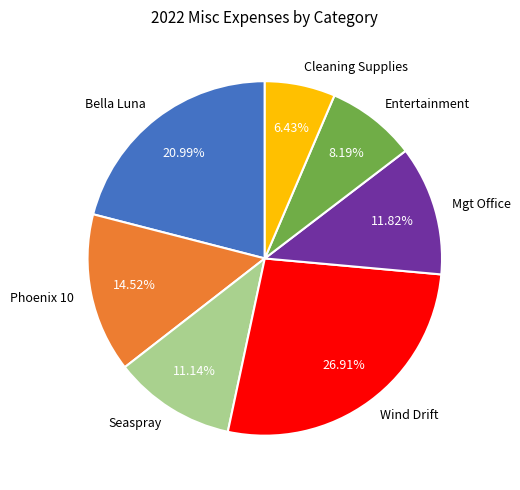

To the nearest percent, what is the difference between the Phoenix 10 and Seaspray slice percentages?

3%